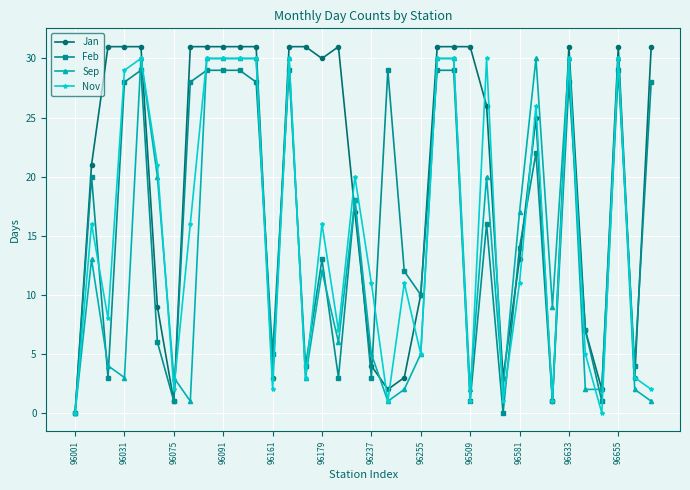

Reading right to left, transcribe all the data shown in this chart.

Jan: 31	3	31	2	7	31	1	25	13	3	26	31	31	31	10	3	2	4	17	31	30	31	31	3	31	31	31	31	31	1	9	31	31	31	21	0
Feb: 28	4	29	1	7	28	1	22	14	0	16	1	29	29	10	12	29	3	18	3	13	4	29	5	28	29	29	29	28	1	6	29	28	3	20	0
Sep: 1	2	30	2	2	30	9	30	17	2	20	2	30	30	5	2	1	5	18	6	12	3	30	3	30	30	30	30	1	3	20	30	3	4	13	0
Nov: 2	3	30	0	5	30	1	26	11	1	30	1	30	30	5	11	1	11	20	7	16	3	30	2	30	30	30	30	16	2	21	30	29	8	16	0